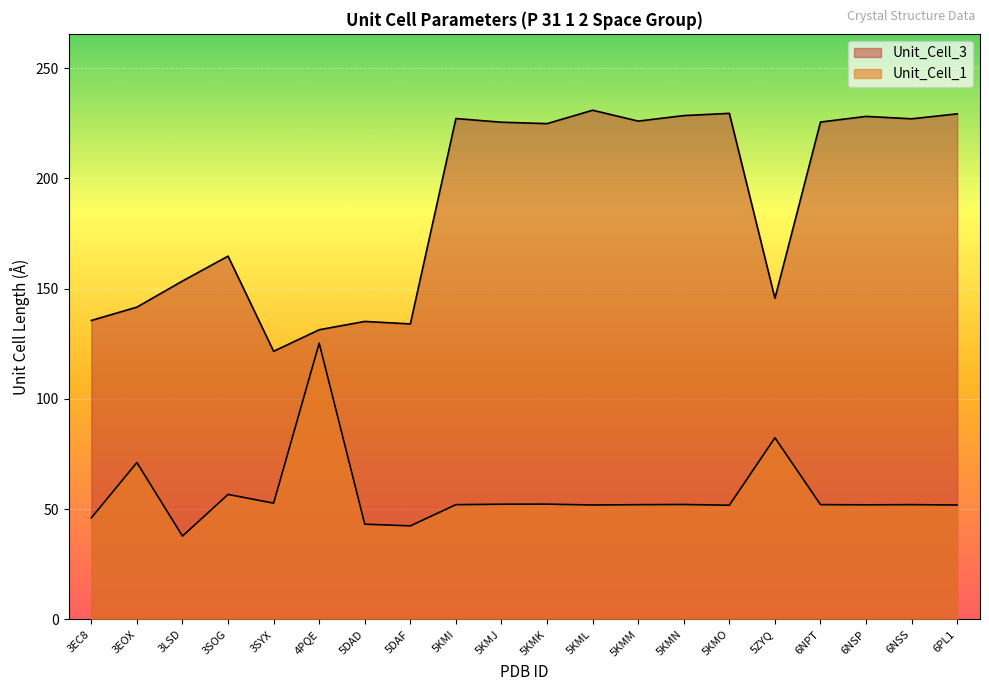

At which label does Unit_Cell_3 reach its minimum?

3SYX